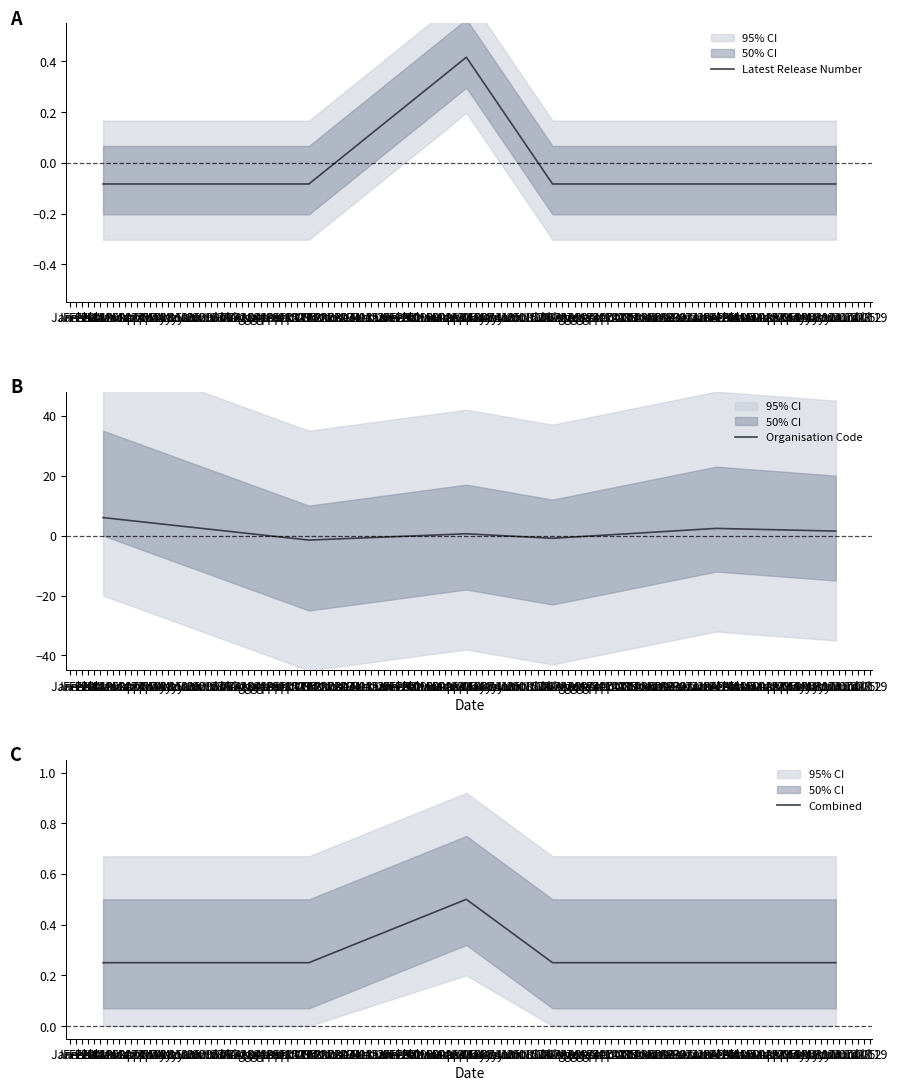

Reading right to left, transcribe all the data shown in this chart.

Latest Release Number: -0.1	-0.1	-0.1	0.4	-0.1	-0.1
Organisation Code: 1.5	2.4	-0.9	0.6	-1.5	6.0
Combined: 0.2	0.2	0.2	0.5	0.2	0.2